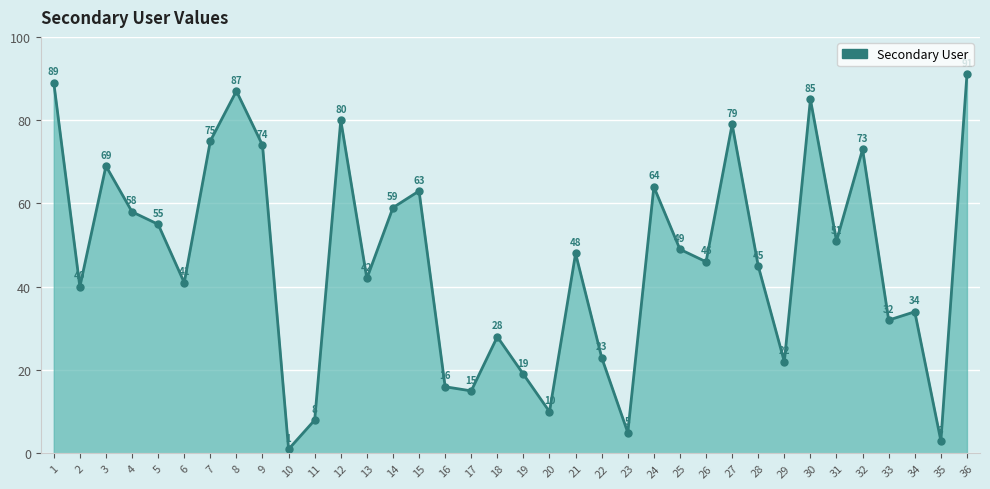

Reading right to left, extract all data points from this chart.

91	3	34	32	73	51	85	22	45	79	46	49	64	5	23	48	10	19	28	15	16	63	59	42	80	8	1	74	87	75	41	55	58	69	40	89